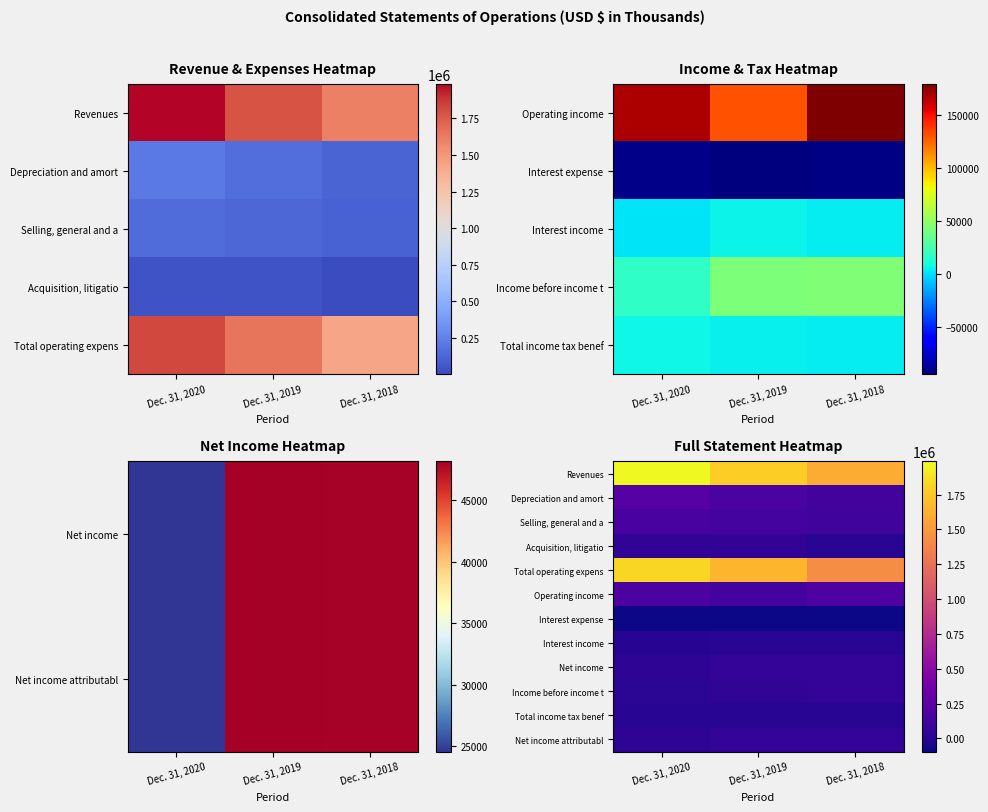

What is the difference between the second highest and minimum values in the Net income attributabl series?

23445